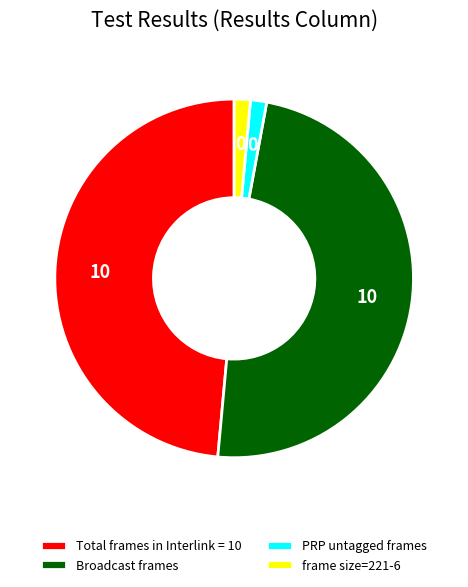

Does PRP untagged frames account for over 50% of the chart?

No